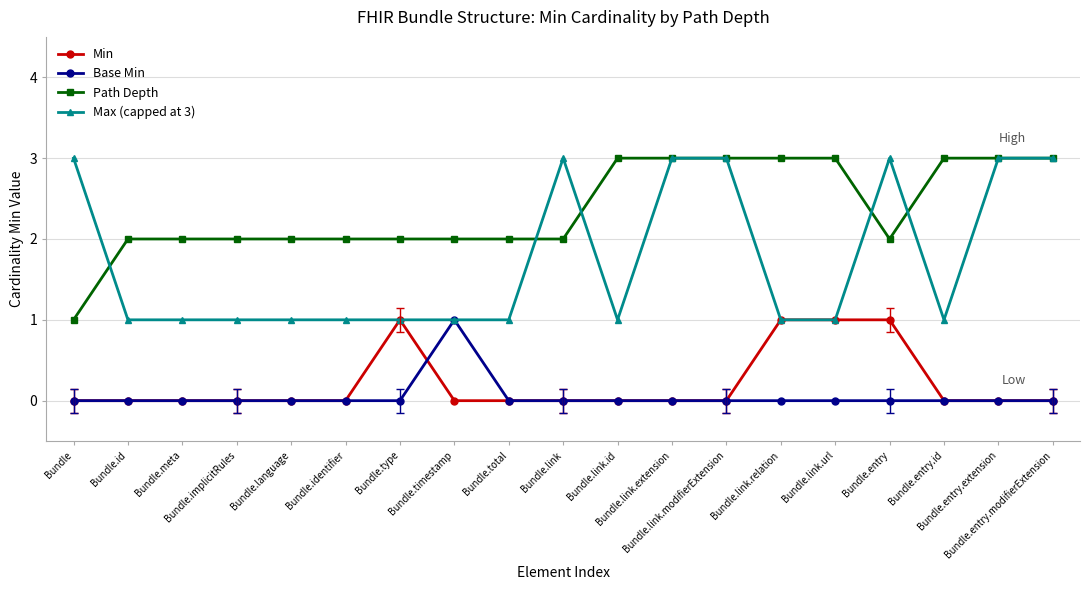

What is the maximum value shown in the chart?

3